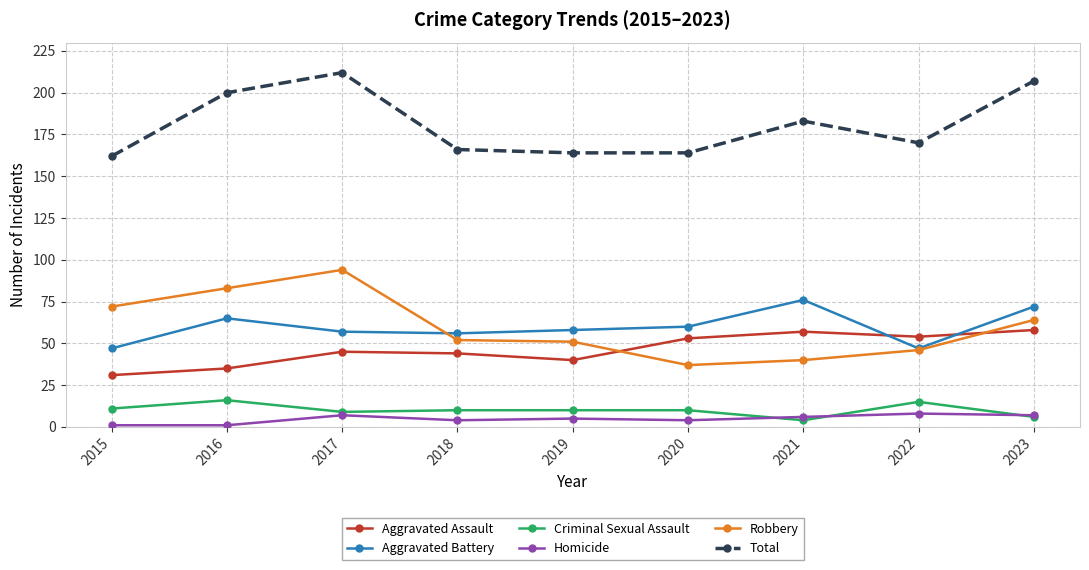

How many lines are shown in the chart?

6